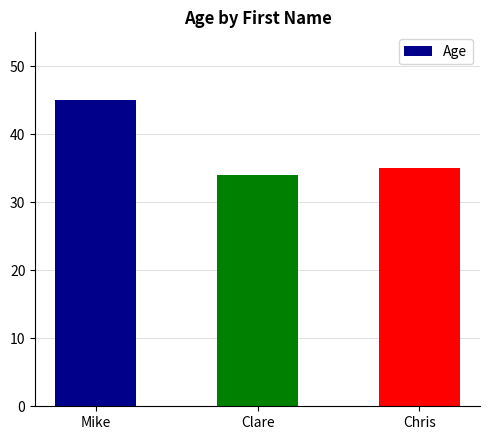

Which has a higher value, Mike or Clare?

Mike